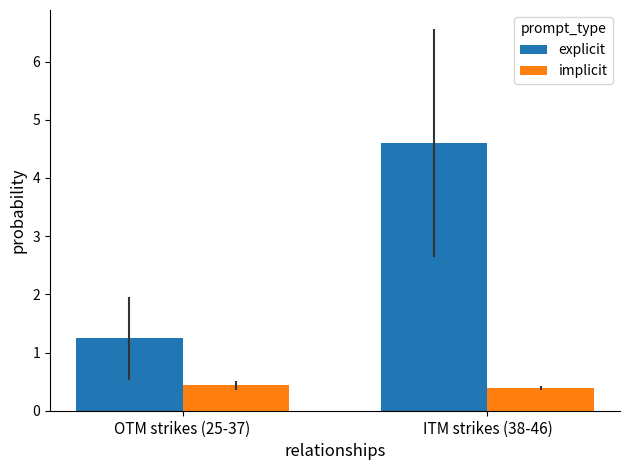

What is the maximum value shown in the chart?

4.6